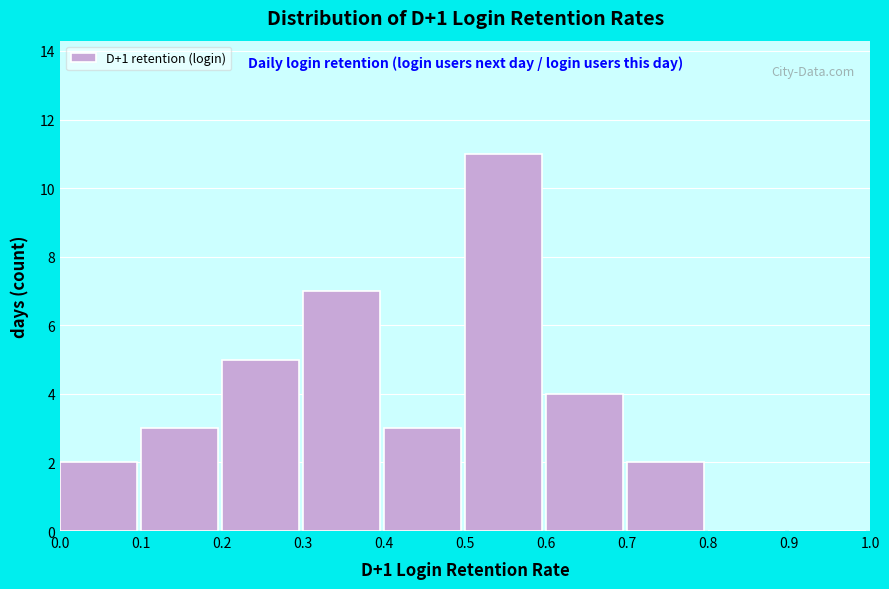

Reading left to right, list every bar in this chart as the range it spans on the x-axis followed by its height. The values are not printed on the chart, so give them approximately, as read against the axis.

0.0 to 0.1: 2
0.1 to 0.2: 3
0.2 to 0.3: 5
0.3 to 0.4: 7
0.4 to 0.5: 3
0.5 to 0.6: 11
0.6 to 0.7: 4
0.7 to 0.8: 2
0.8 to 0.9: 0
0.9 to 1.0: 0